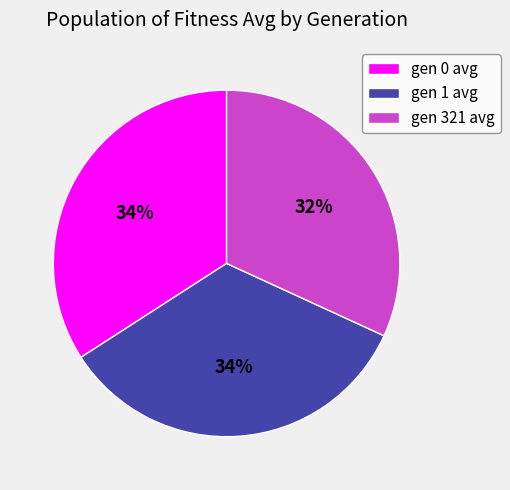

How many slices are in this pie chart?

3